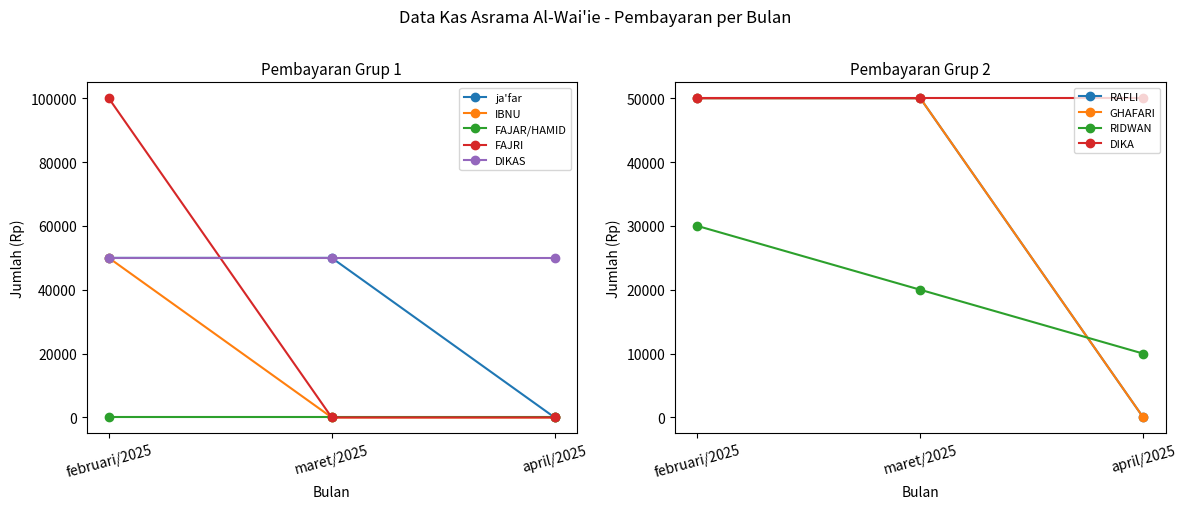

Which series changed the most between februari/2025 and maret/2025?

FAJRI